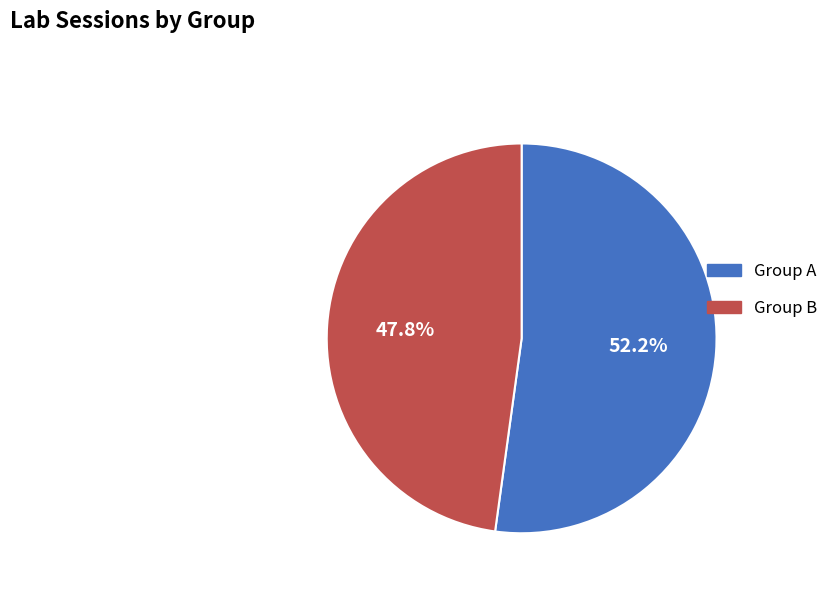

What is the total percentage of Group B and Group A?

100.0%